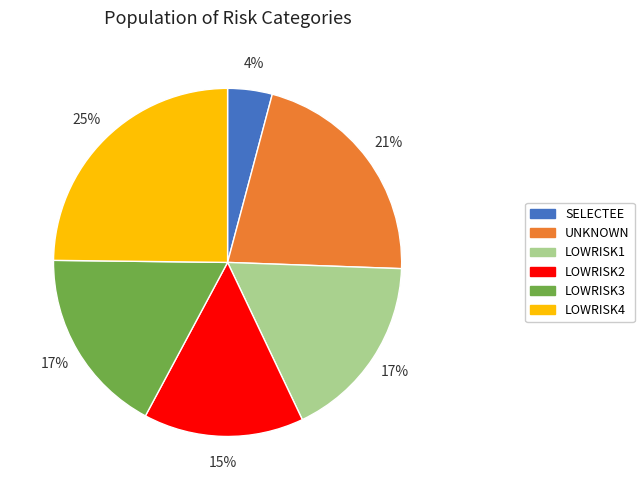

Is there a majority slice in this chart?

No